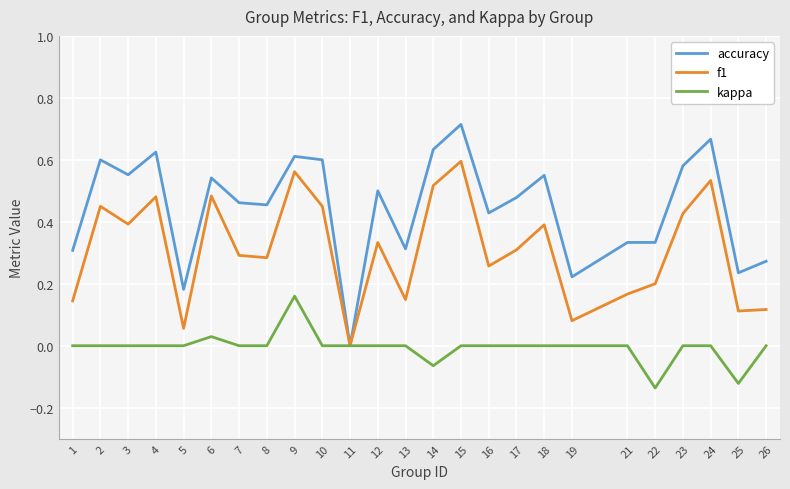

Which series has the largest total across all categories?

accuracy